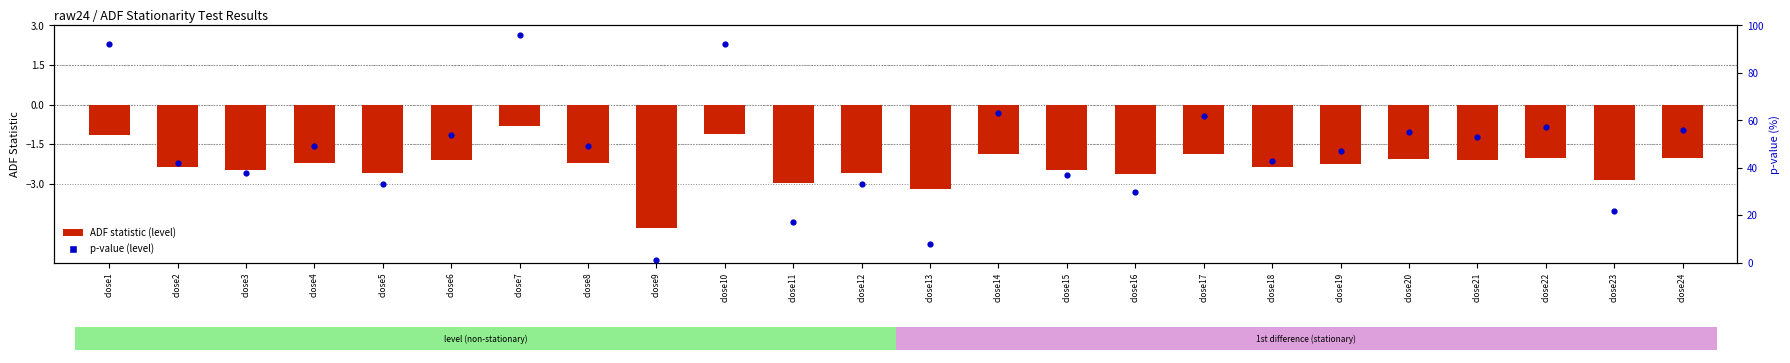

Which series has the largest Y range (max minus min)?

p-value (level) ×100